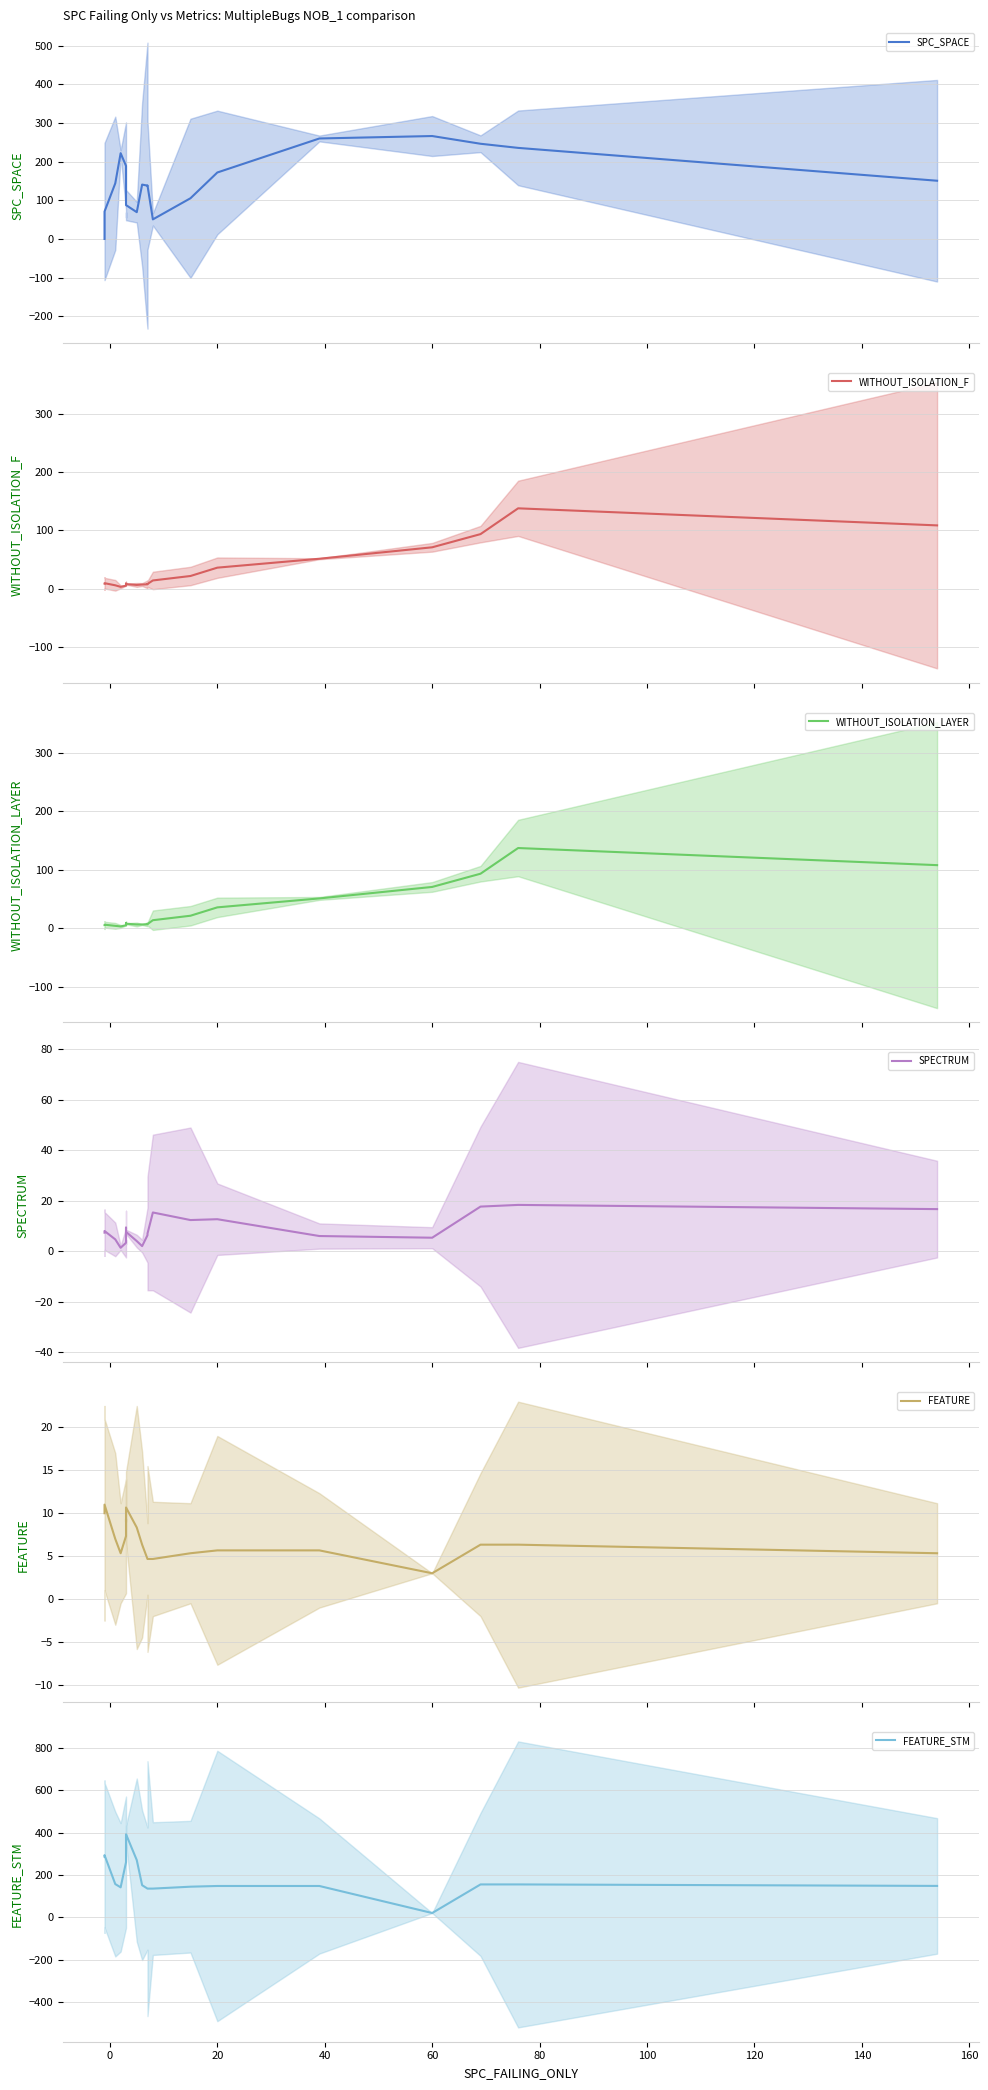

Is the value of SPECTRUM at 40 greater than the value of SPC_SPACE at 18?

No